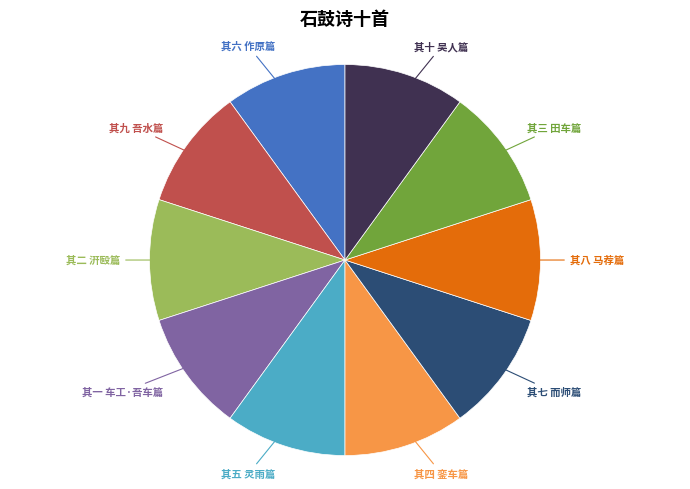

Combined, do 其四 銮车篇 and 其六 作原篇 account for over 50%?

No